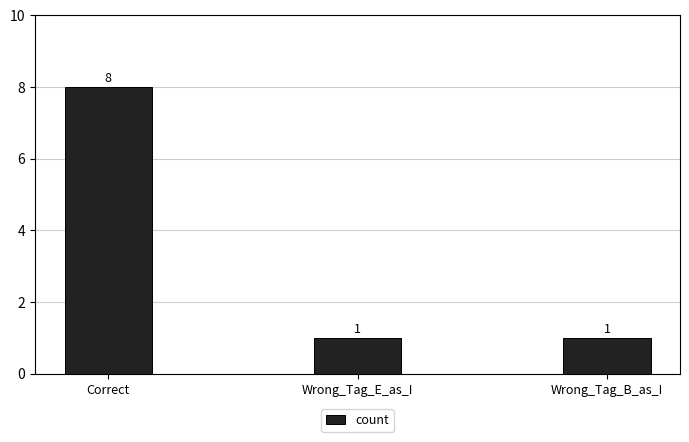

Reading left to right, extract all data points from this chart.

Correct=8	Wrong_Tag_E_as_I=1	Wrong_Tag_B_as_I=1